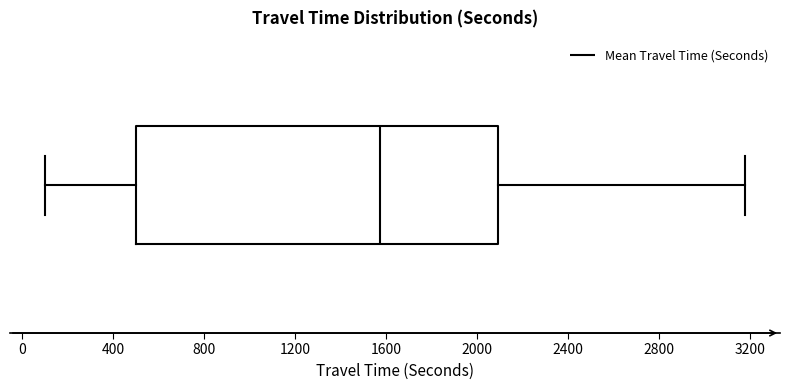

Transcribe this box plot: give where the median line is, the range the box spans, and where the two whiskers end, as read against the x-axis. The values are not printed on the chart, so give them approximately, as read against the axis.

median 1550, box 500 to 2100, whiskers 100 to 3200